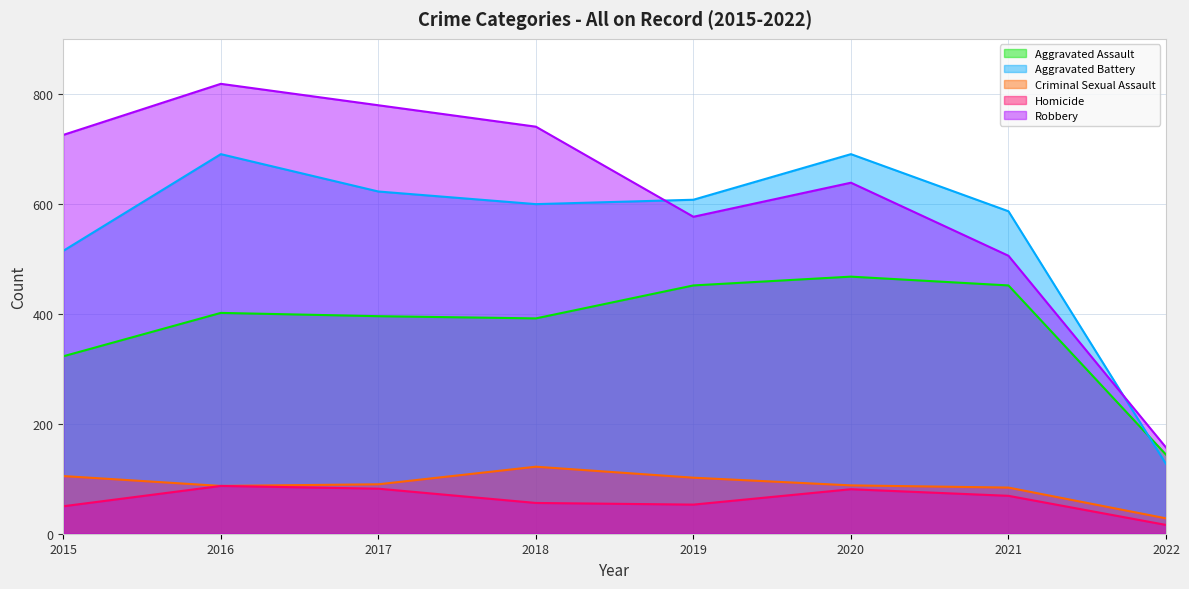

The Robbery series shows 780 at 2017. True or false?

True